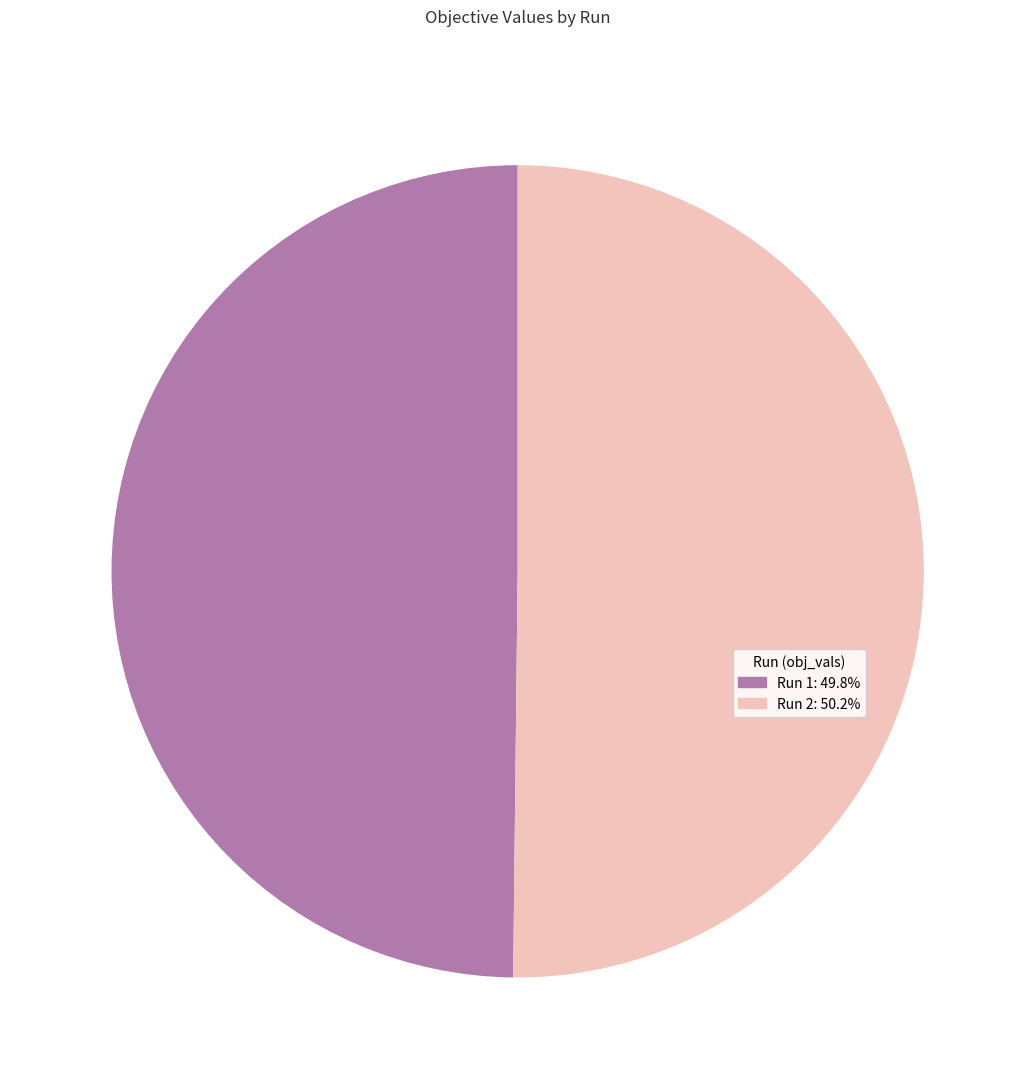

Is the sum of Run 1: 49.8% and Run 2: 50.2% greater than half?

Yes